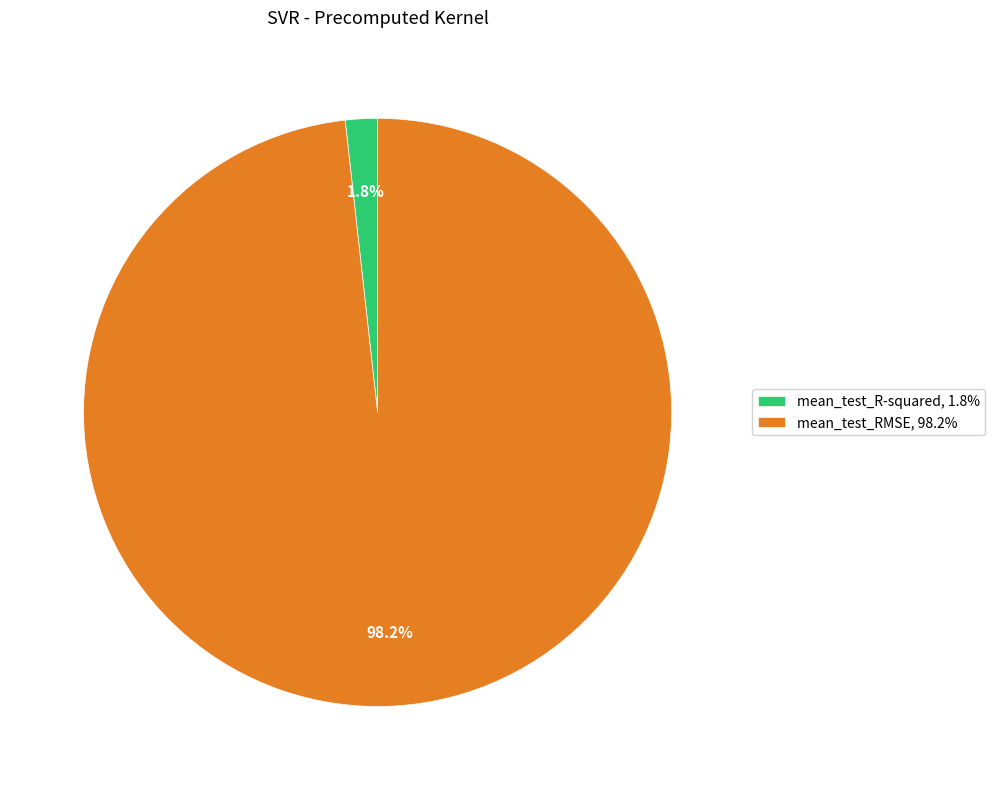

To the nearest percent, what is the difference between the mean_test_R-squared and mean_test_RMSE slice percentages?

96%